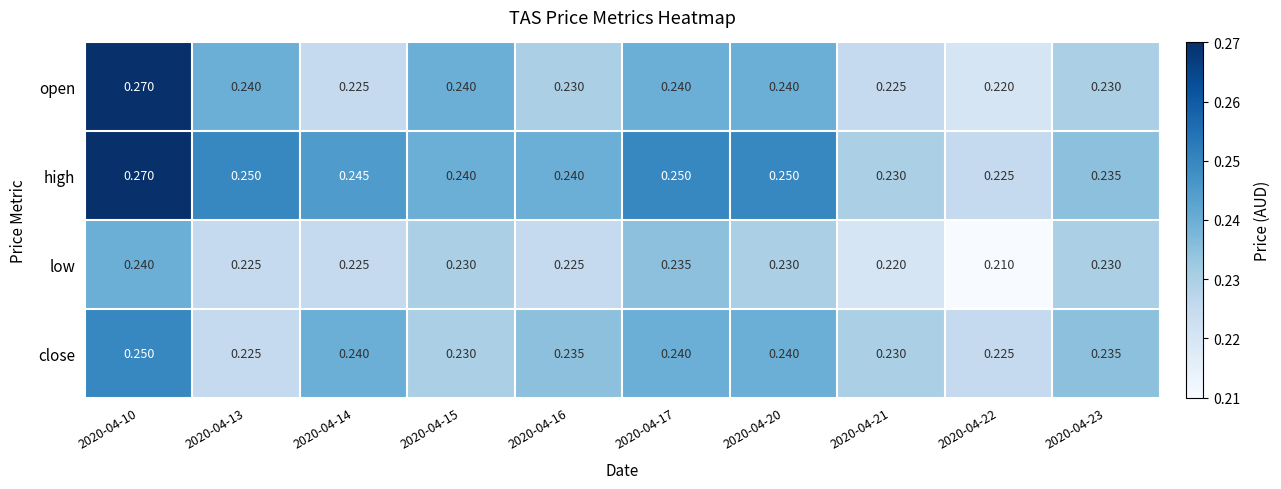

At which category does the chart reach its peak across all series?

2020-04-10